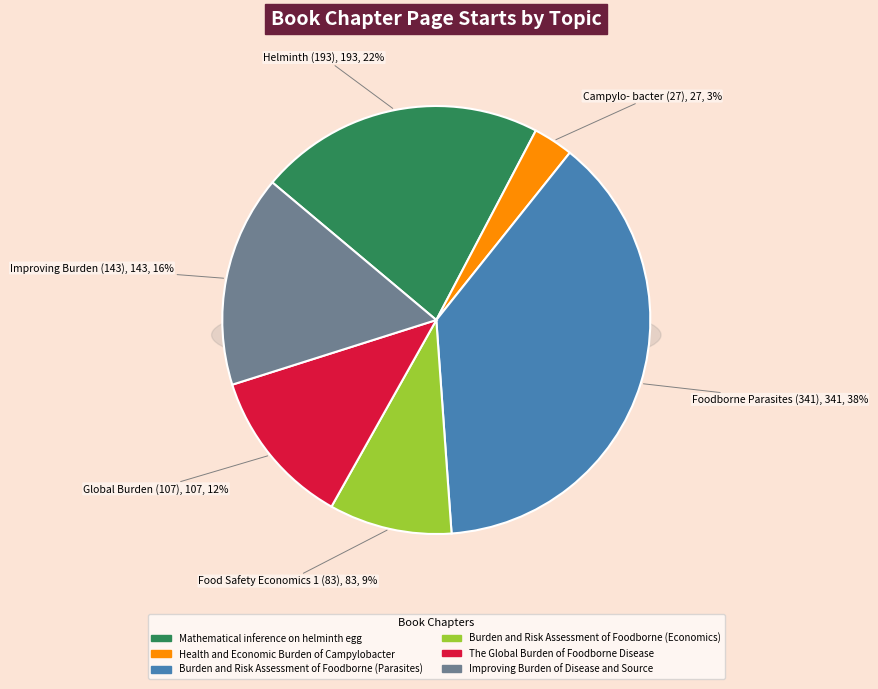

To the nearest percent, what percentage of the pie is Health and Economic Burden of Campylobacter?

3%